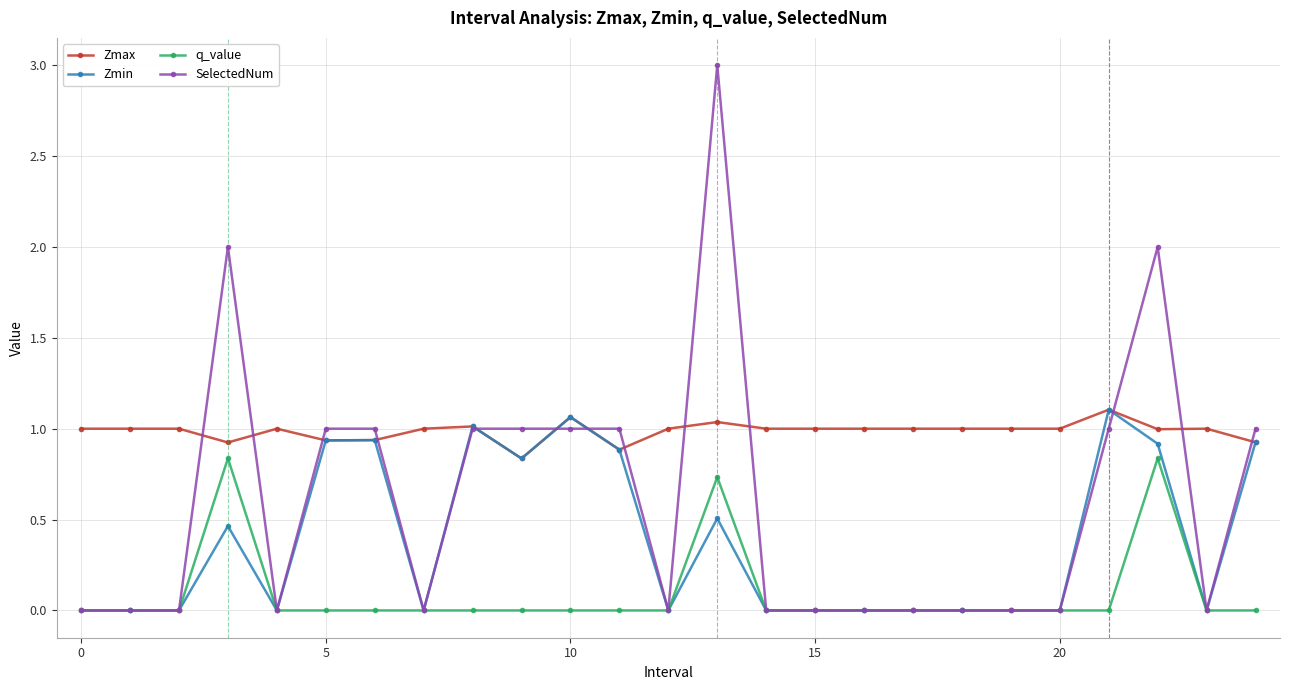

Which series has the largest range (max minus min)?

SelectedNum